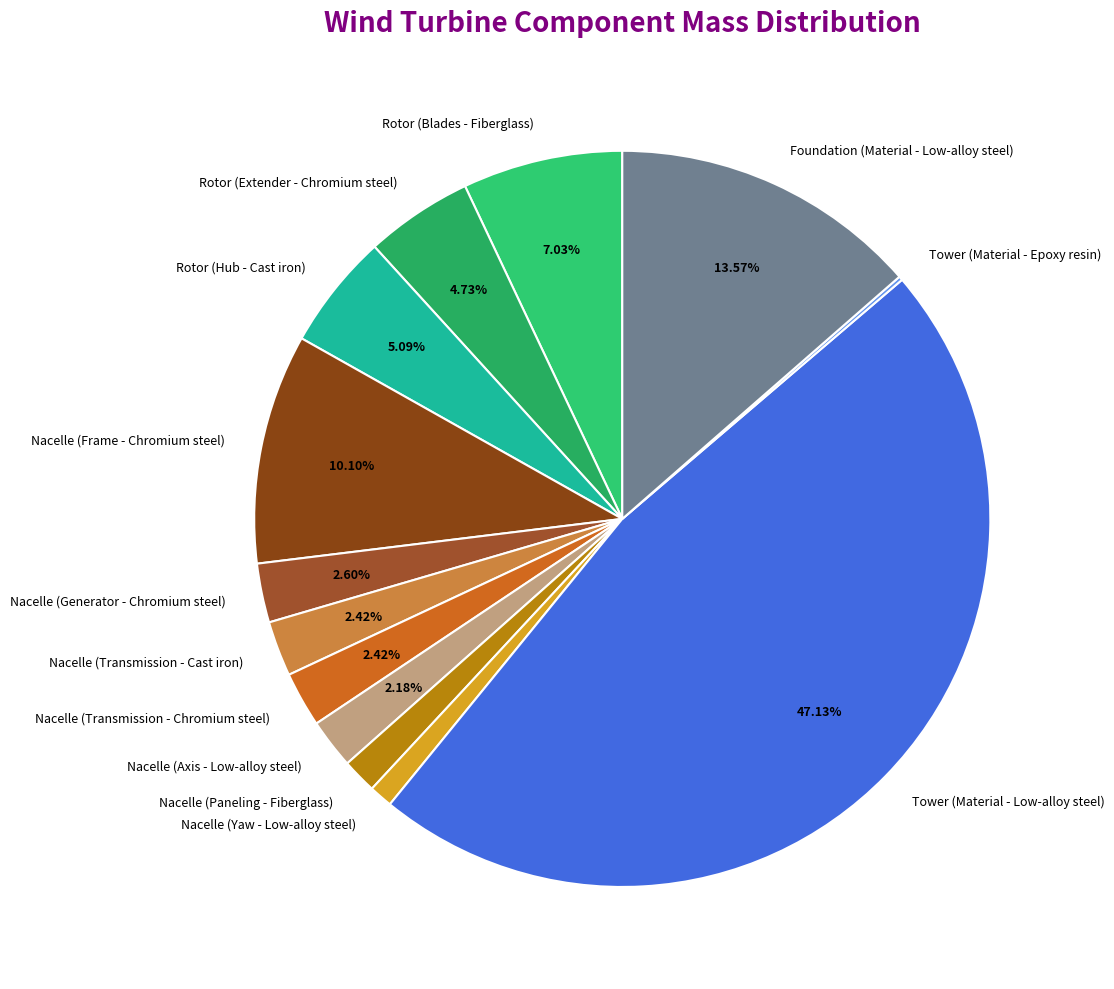

Is there any slice that represents more than half of the pie?

No